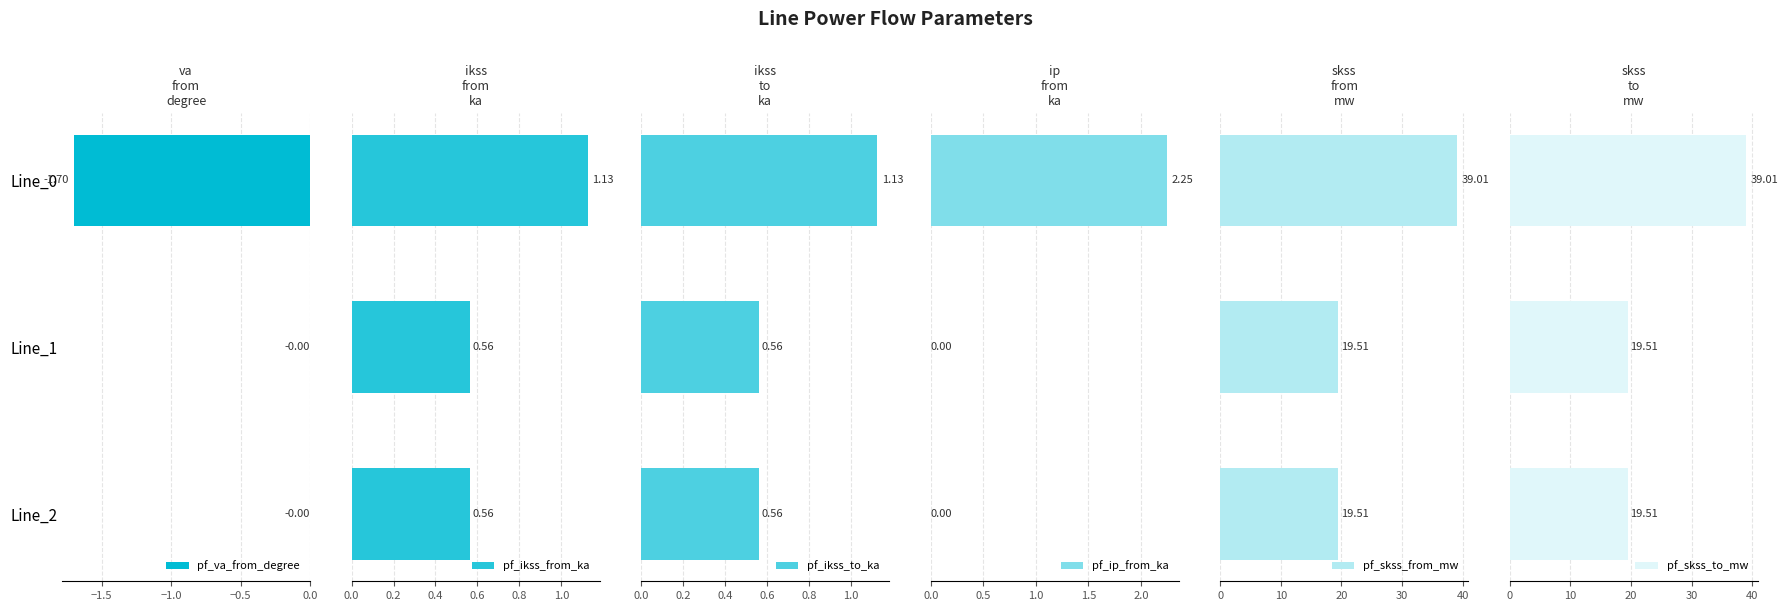

What is the difference between the maximum and minimum values in the pf_ikss_to_ka series?

0.6